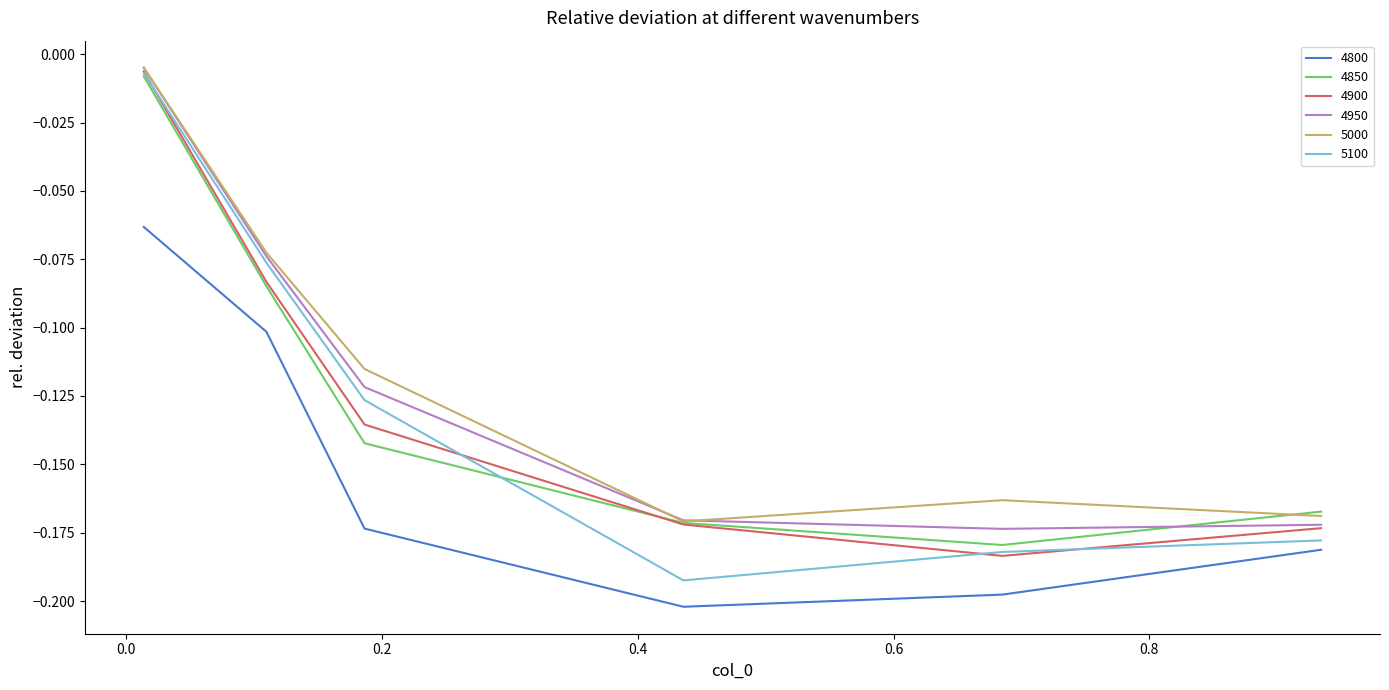

How many interior local valleys does the 5000 series have?

1